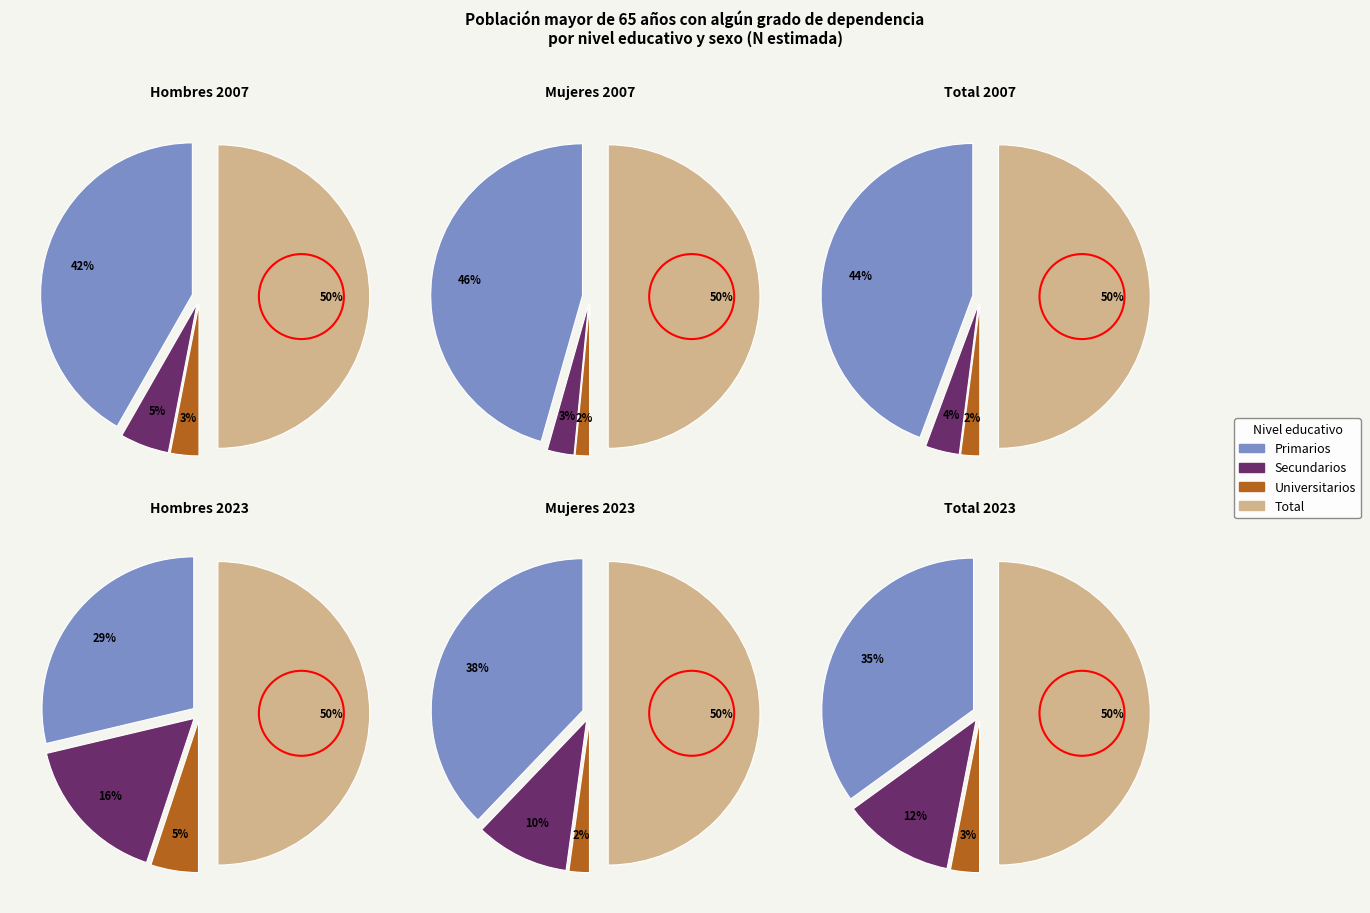

How many segments does this pie chart have?

4